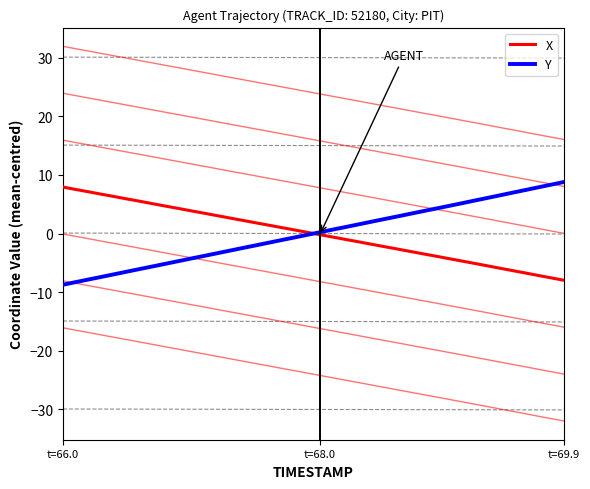

True or false: Y and X intersect in this chart.

True